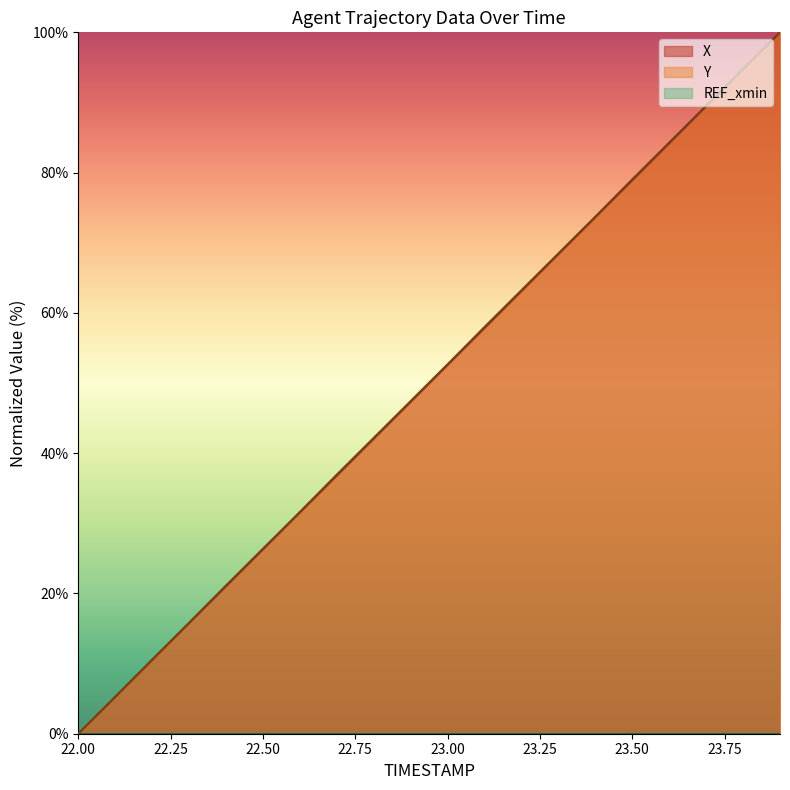

What is the difference between the maximum and minimum values in the Y series?

100.0